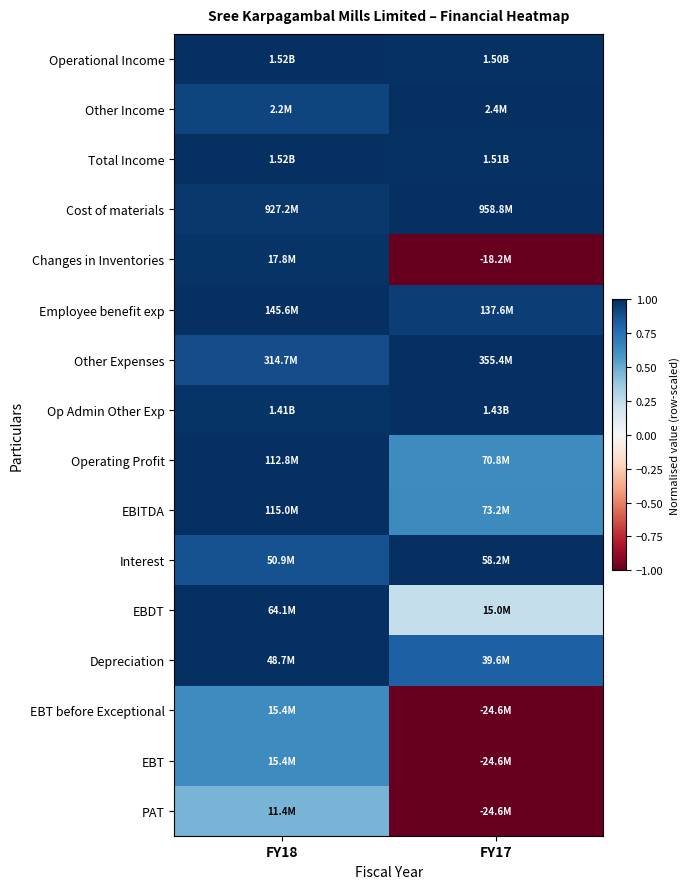

Reading left to right, extract all data points from this chart.

Operational Income: FY18=1.0	FY17=1.0
Other Income: FY18=0.9	FY17=1.0
Total Income: FY18=1.0	FY17=1.0
Cost of materials: FY18=1.0	FY17=1.0
Changes in Inventories: FY18=1.0	FY17=-1.0
Employee benefit exp: FY18=1.0	FY17=0.9
Other Expenses: FY18=0.9	FY17=1.0
Op Admin Other Exp: FY18=1.0	FY17=1.0
Operating Profit: FY18=1.0	FY17=0.6
EBITDA: FY18=1.0	FY17=0.6
Interest: FY18=0.9	FY17=1.0
EBDT: FY18=1.0	FY17=0.2
Depreciation: FY18=1.0	FY17=0.8
EBT before Exceptional: FY18=0.6	FY17=-1.0
EBT: FY18=0.6	FY17=-1.0
PAT: FY18=0.5	FY17=-1.0